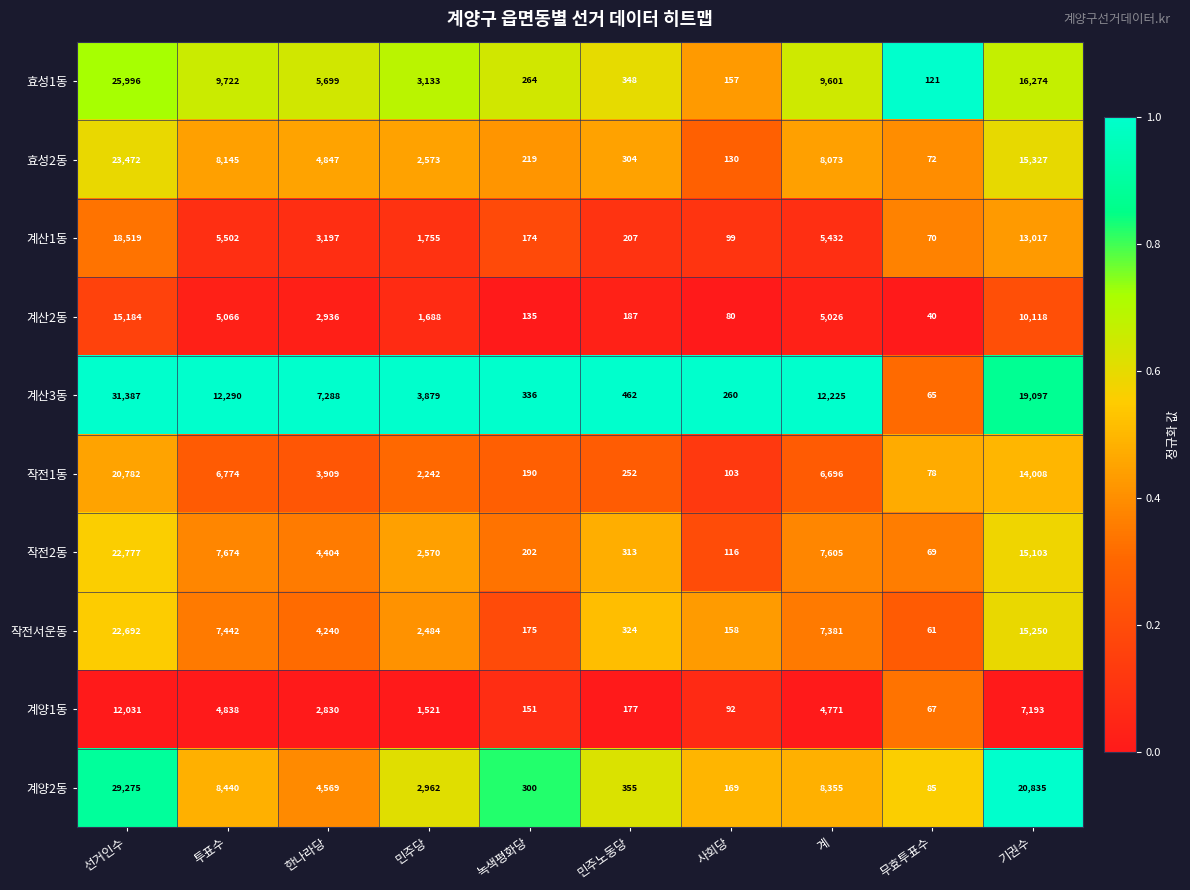

The 효성2동 series shows 2615 at 계. True or false?

False